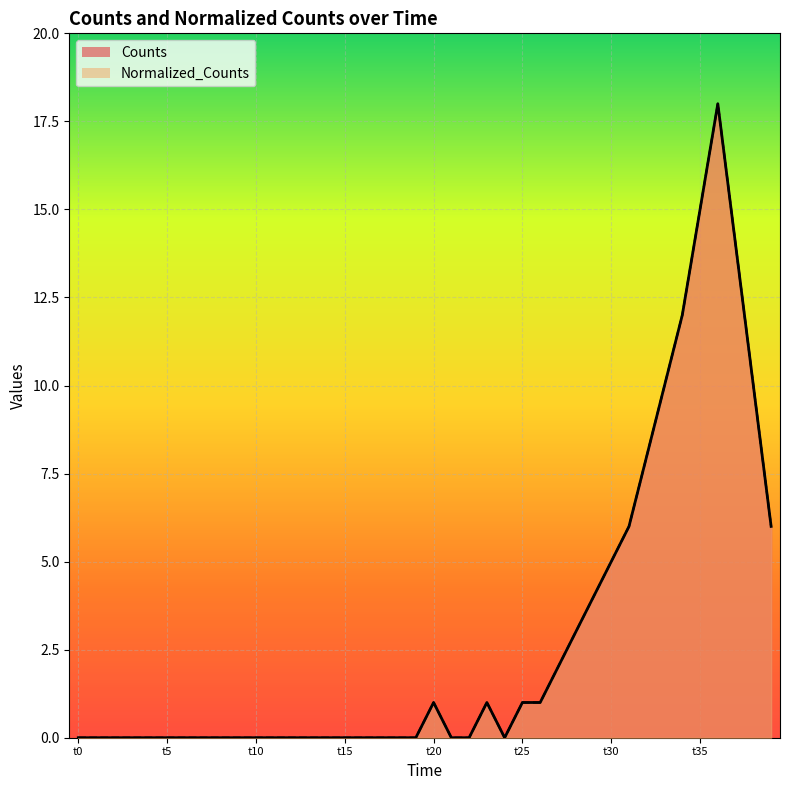

The Normalized_Counts series shows -9.4 at t5. True or false?

False